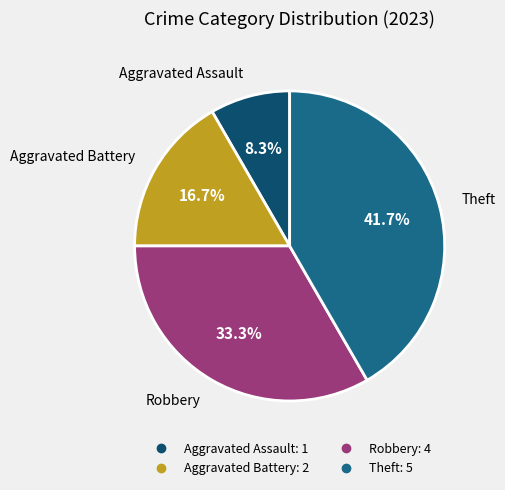

Count the number of slices in the pie.

4